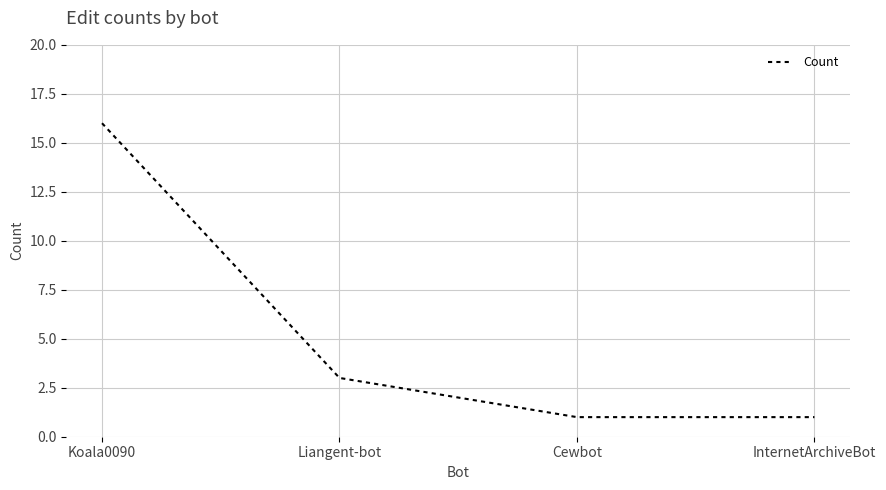

Which label corresponds to the largest value in the chart?

Koala0090